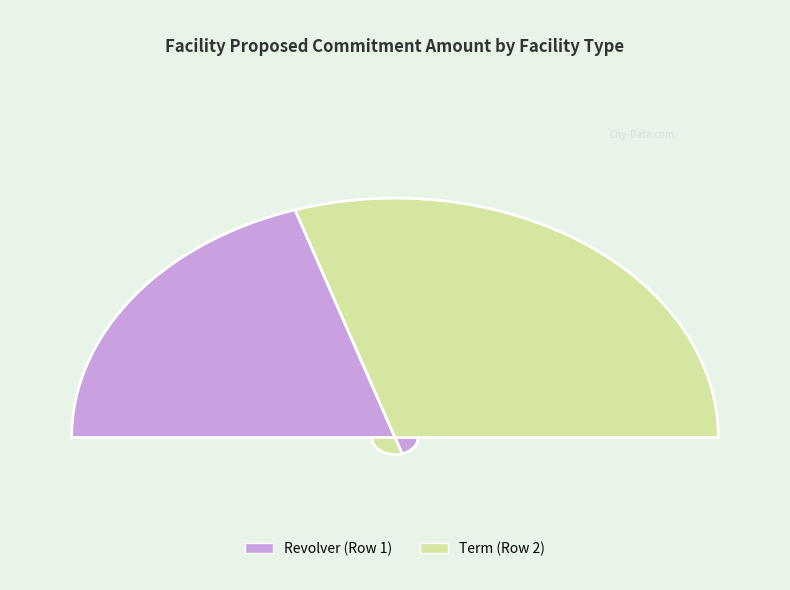

To the nearest percent, what percentage of the pie is Revolver (Row 1)?

40%